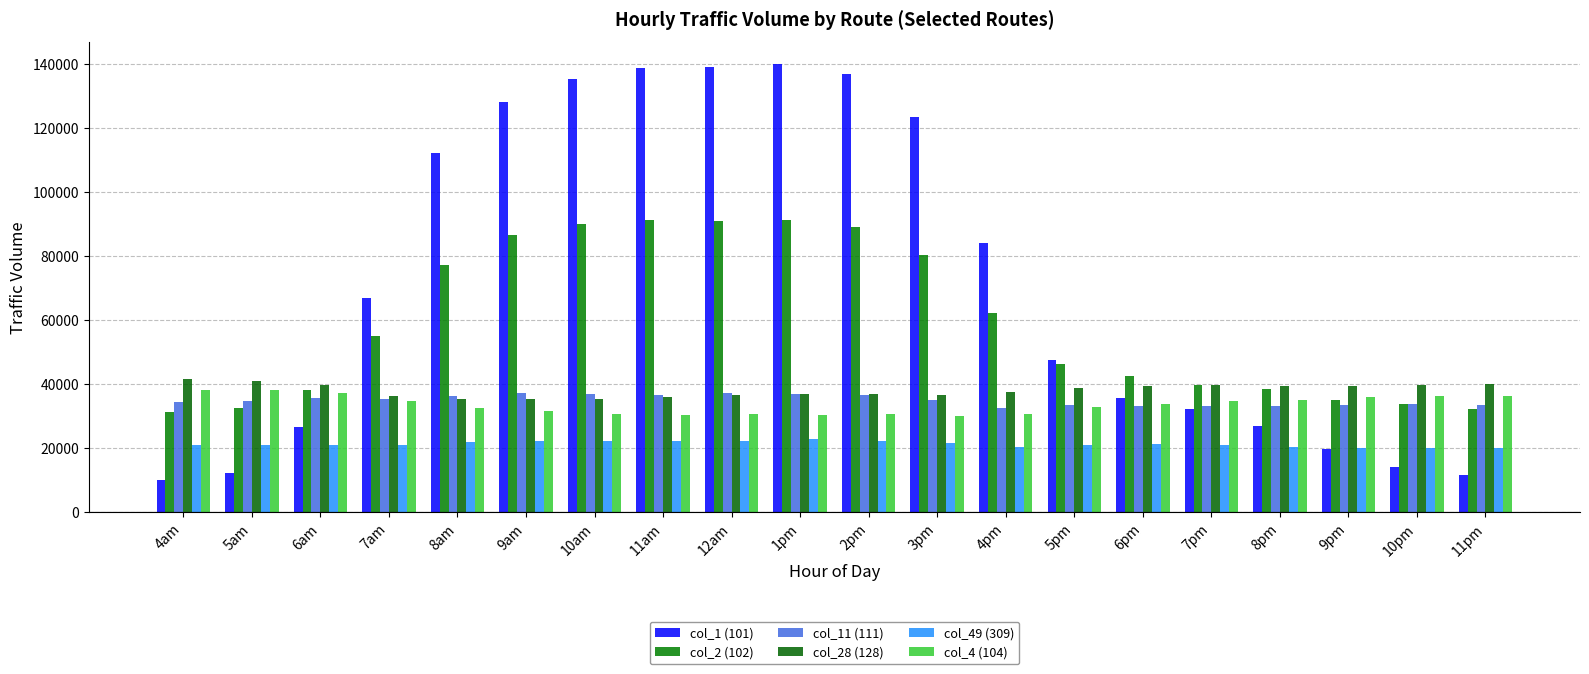

Which series has the largest total across all categories?

col_1 (101)